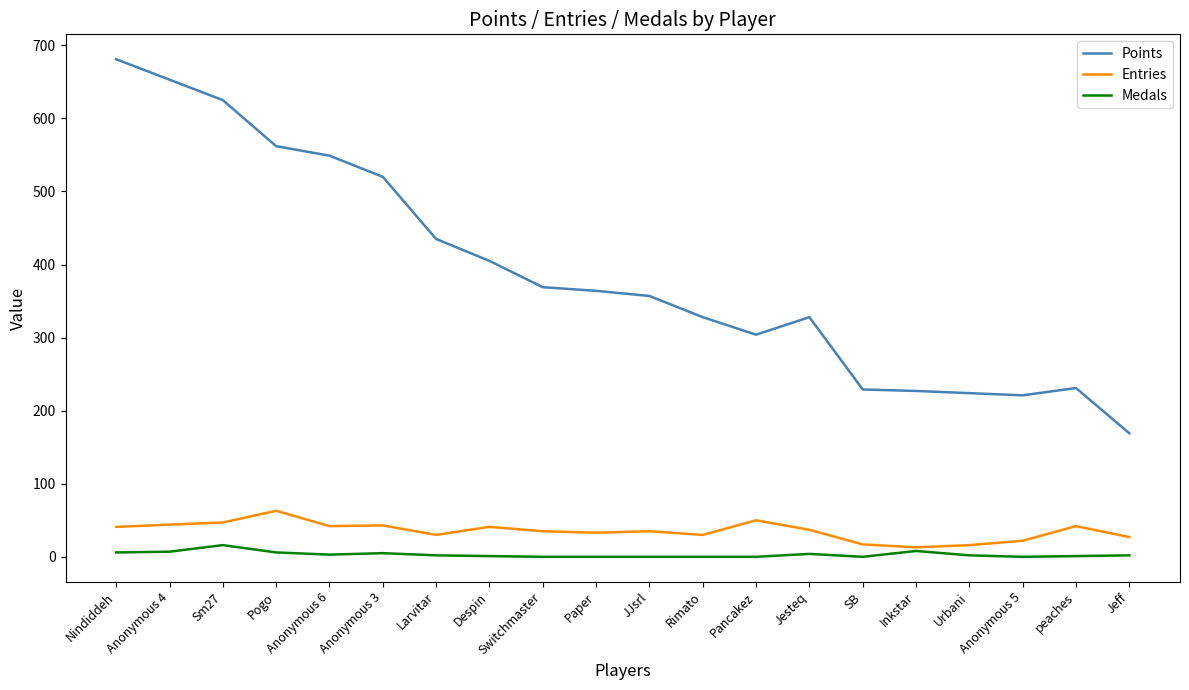

Which category has the highest value in the Points series?

Nindiddeh